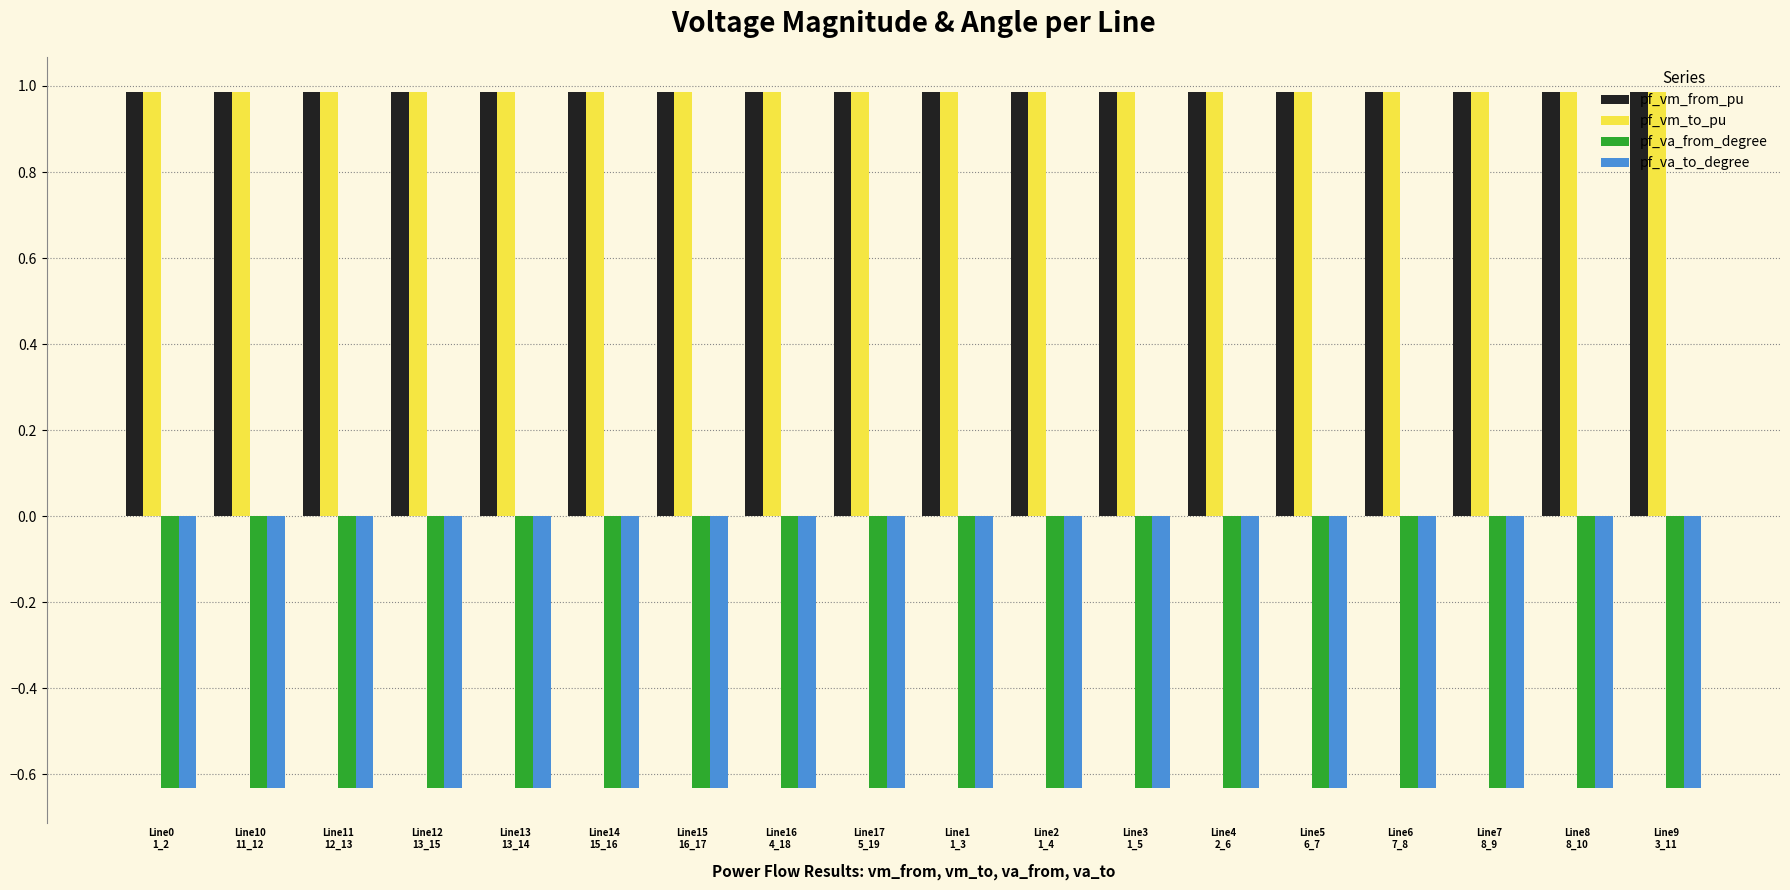

The value of pf_vm_to_pu at Line8
8_10 is 1.0. True or false?

True